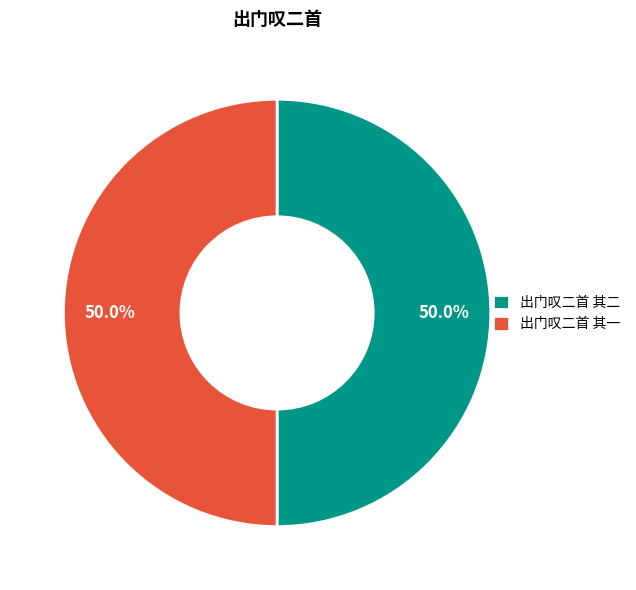

What is the ratio of the value at 出门叹二首 其二 to the value at 出门叹二首 其一?

1.0